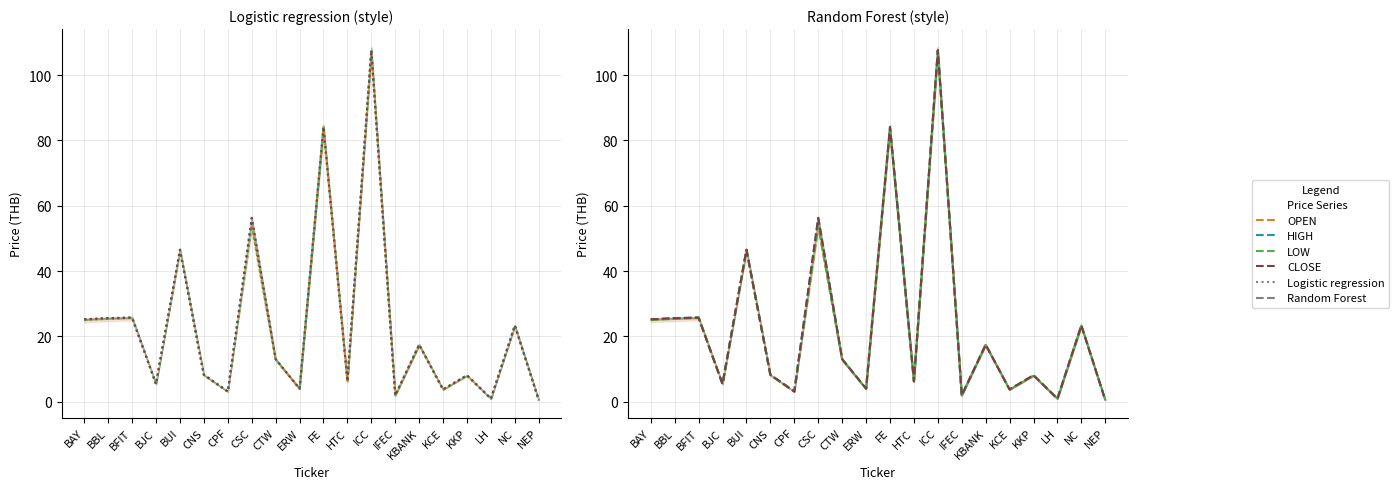

At which category is the sum across all series the highest?

ICC